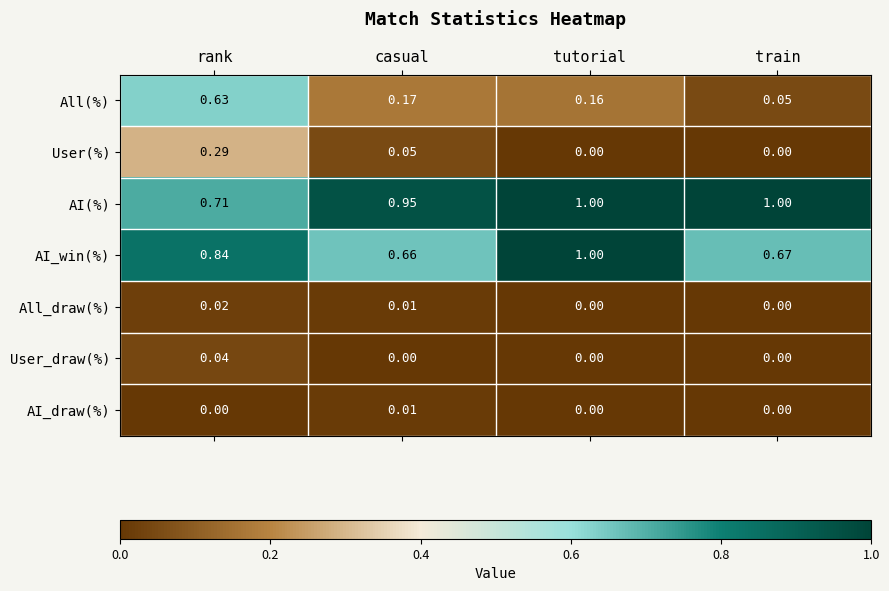

Which series has the largest range (max minus min)?

All(%)